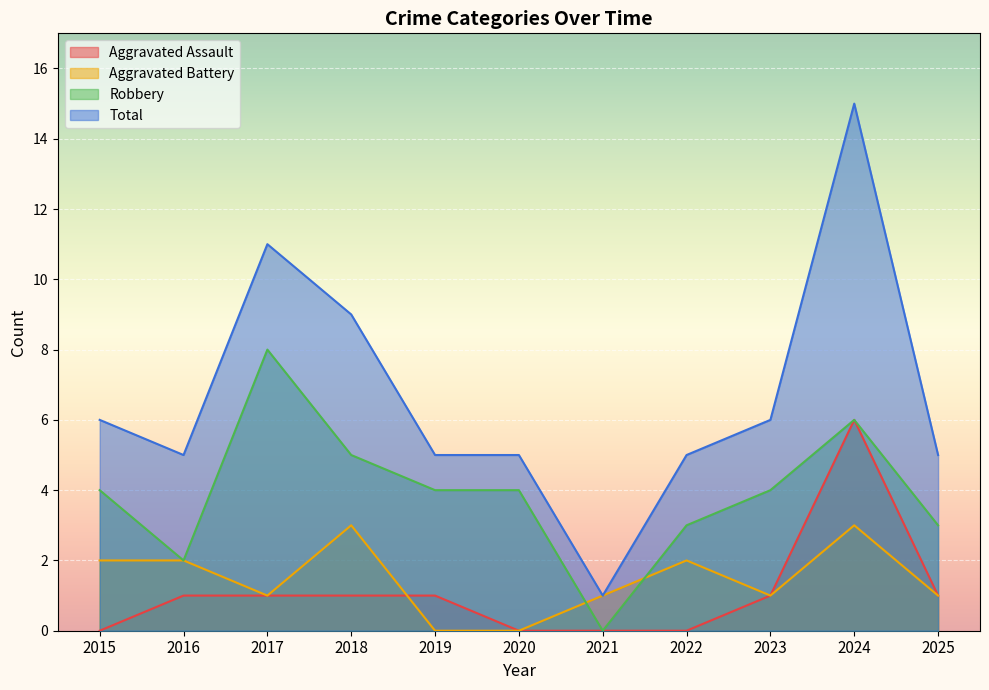

How many data points in Robbery are less than 4?

4